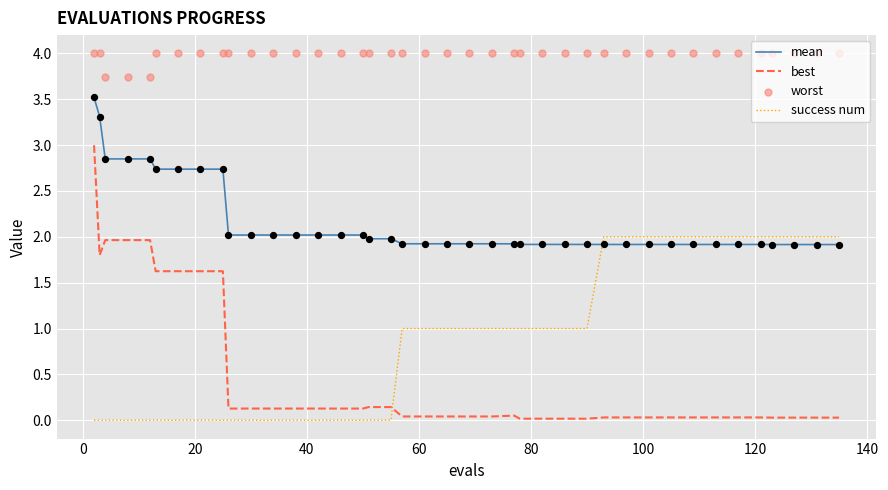

At how many categories does at least one series exceed 1?

40